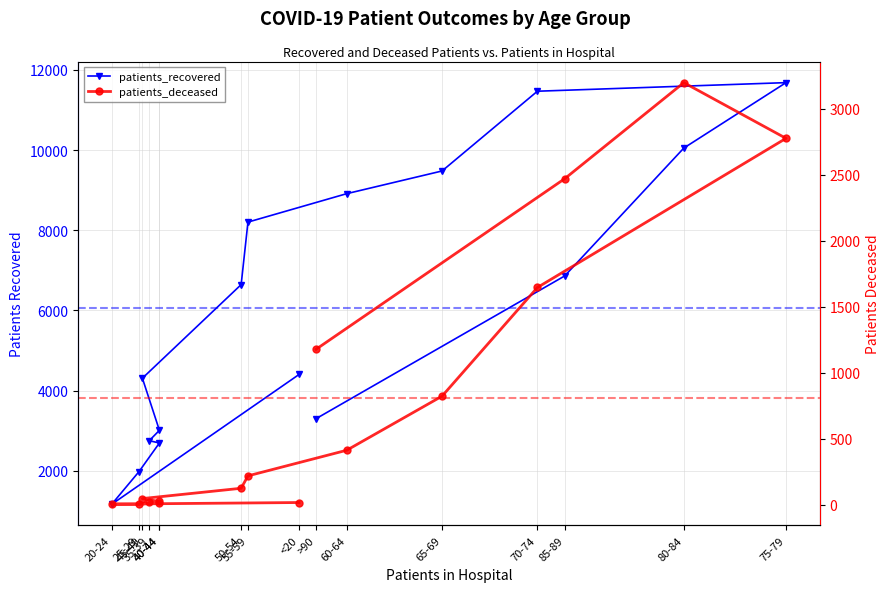

At which label does patients_deceased reach its peak?

80-84